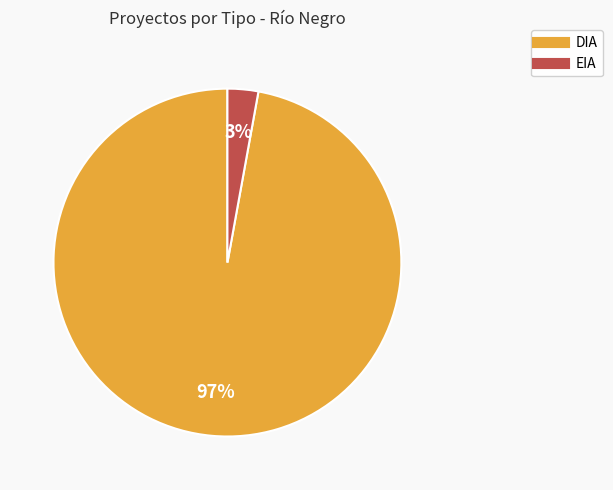

Which slice is the largest?

DIA